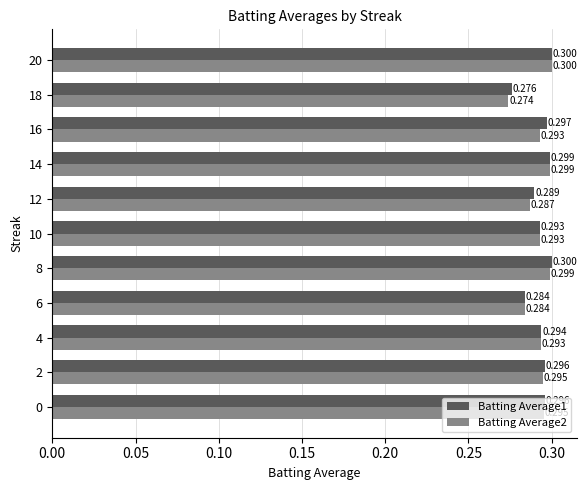

At which category is the sum across all series the highest?

20